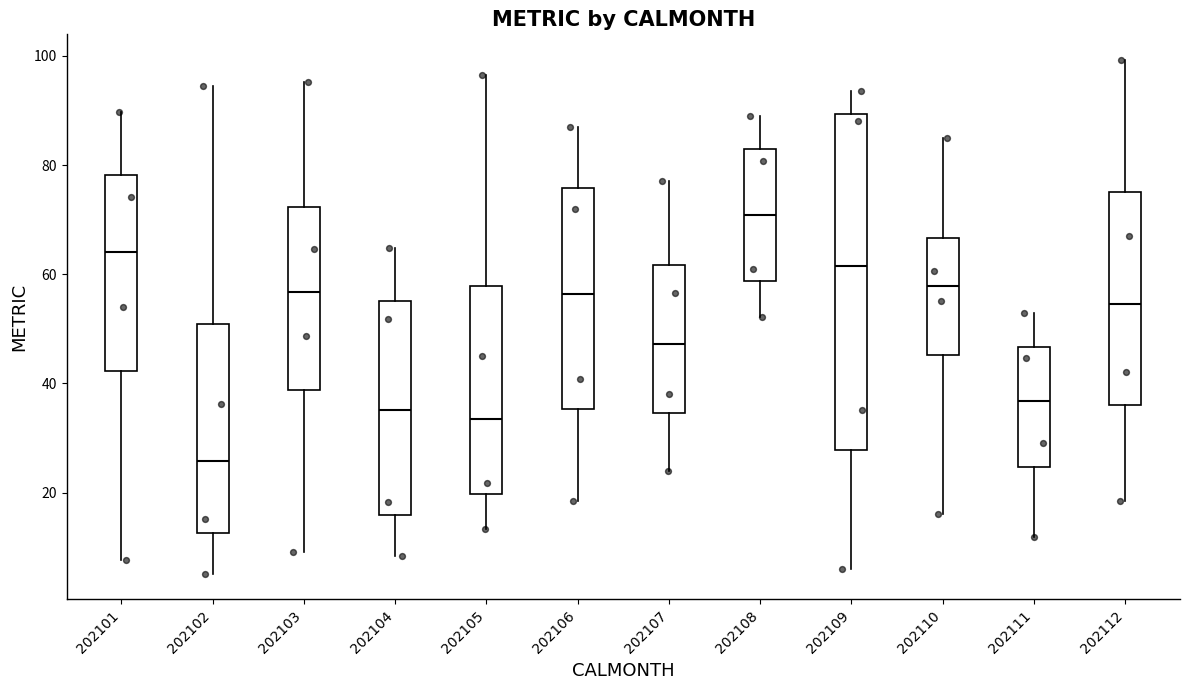

Reading left to right, transcribe this box plot: for each box, give where its median line is, the range the box spans, and where its two whiskers end, as read against the y-axis. The values are not printed on the chart, so give them approximately, as read against the axis.

202101: median 64, box 42 to 78, whiskers 8 to 90
202102: median 26, box 12 to 50, whiskers 6 to 94
202103: median 56, box 38 to 72, whiskers 10 to 96
202104: median 36, box 16 to 56, whiskers 8 to 64
202105: median 34, box 20 to 58, whiskers 14 to 96
202106: median 56, box 36 to 76, whiskers 18 to 86
202107: median 48, box 34 to 62, whiskers 24 to 78
202108: median 70, box 58 to 82, whiskers 52 to 90
202109: median 62, box 28 to 90, whiskers 6 to 94
202110: median 58, box 46 to 66, whiskers 16 to 86
202111: median 36, box 24 to 46, whiskers 12 to 52
202112: median 54, box 36 to 76, whiskers 18 to 100